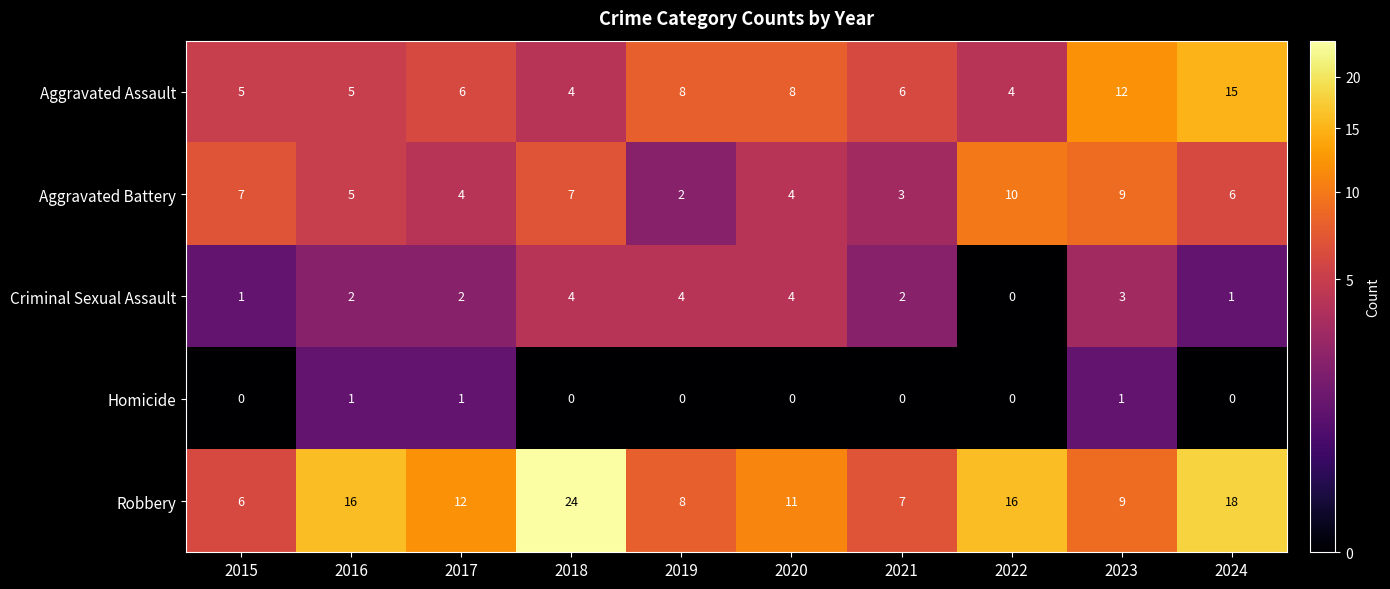

At 2017, list the series in order from largest to smallest.

Robbery, Aggravated Assault, Aggravated Battery, Criminal Sexual Assault, Homicide